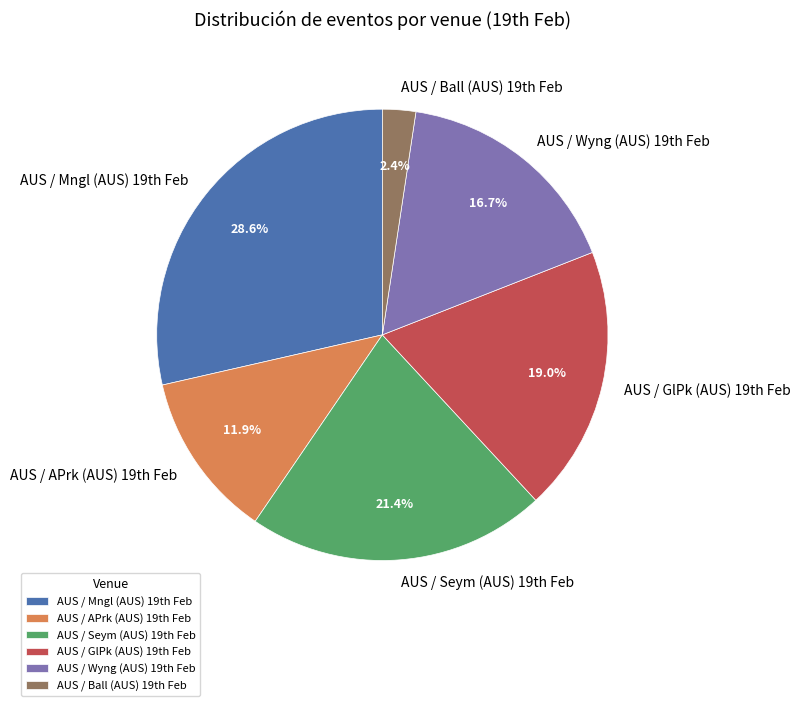

What is the smallest slice in the pie chart?

AUS / Ball (AUS) 19th Feb